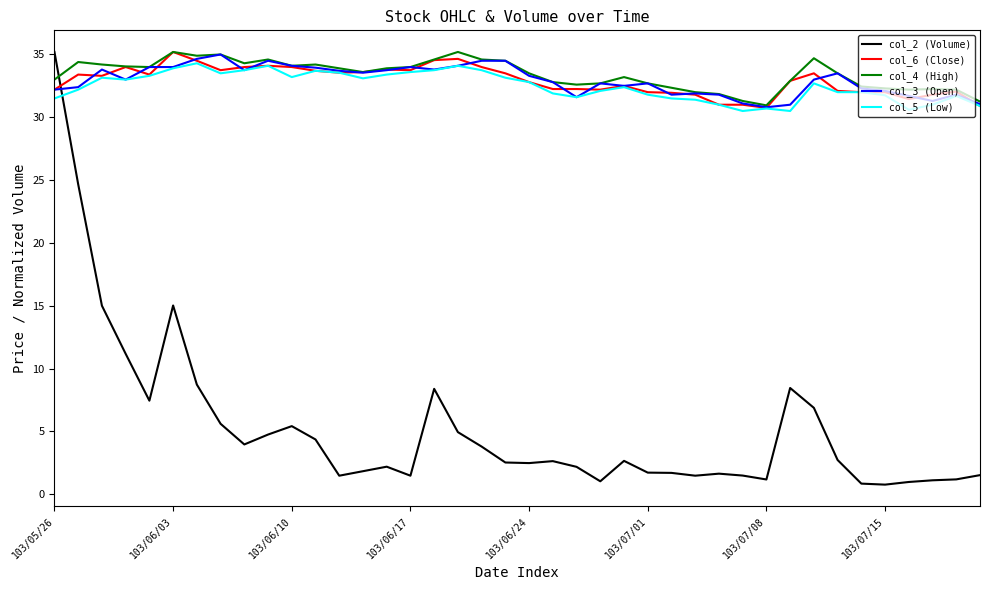

What is the minimum value for col_2 (Volume)?

0.8